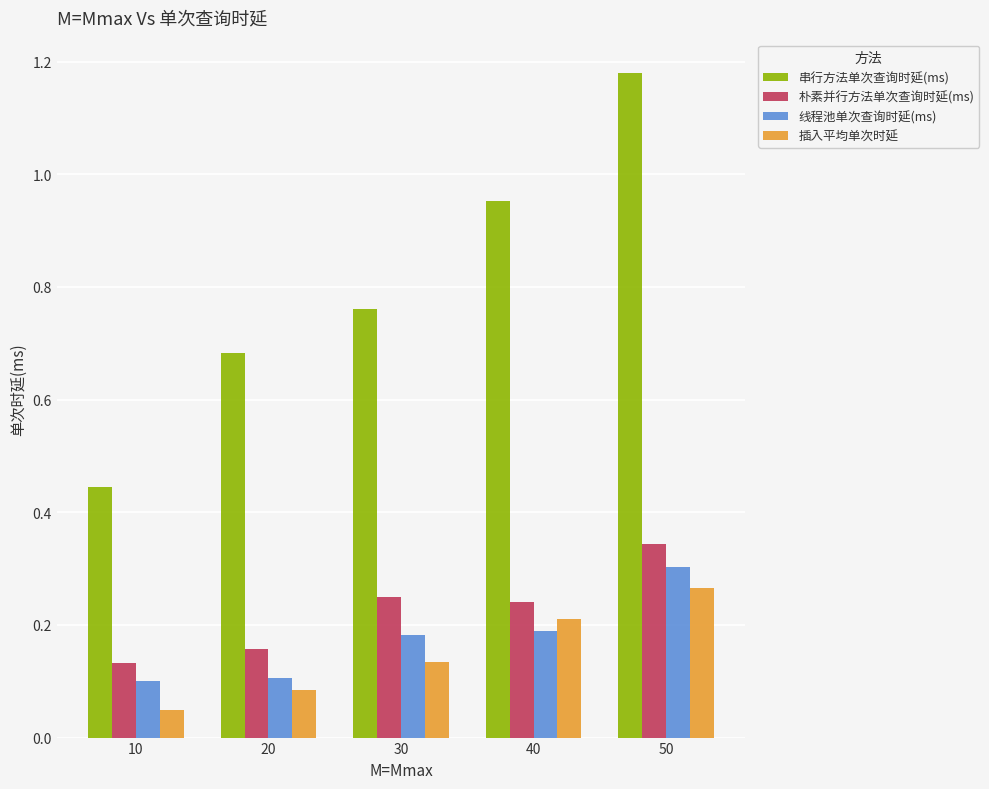

Which series has the largest range (max minus min)?

串行方法单次查询时延(ms)